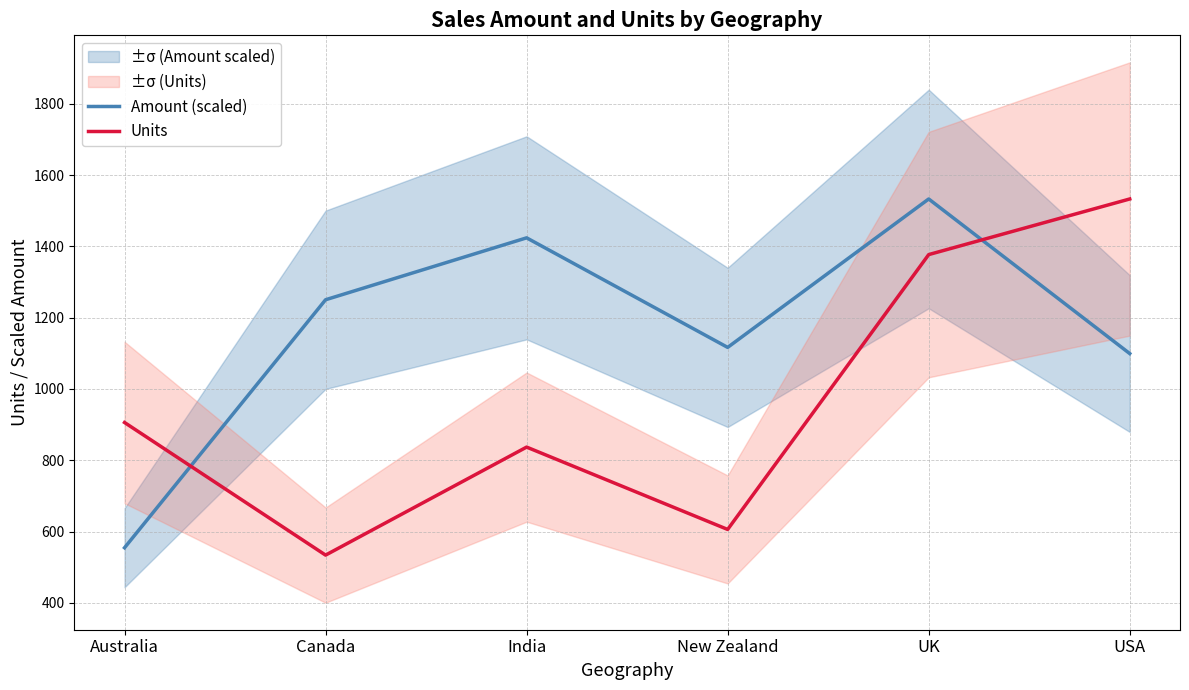

How many values in the Amount (scaled) series exceed 1250?

3